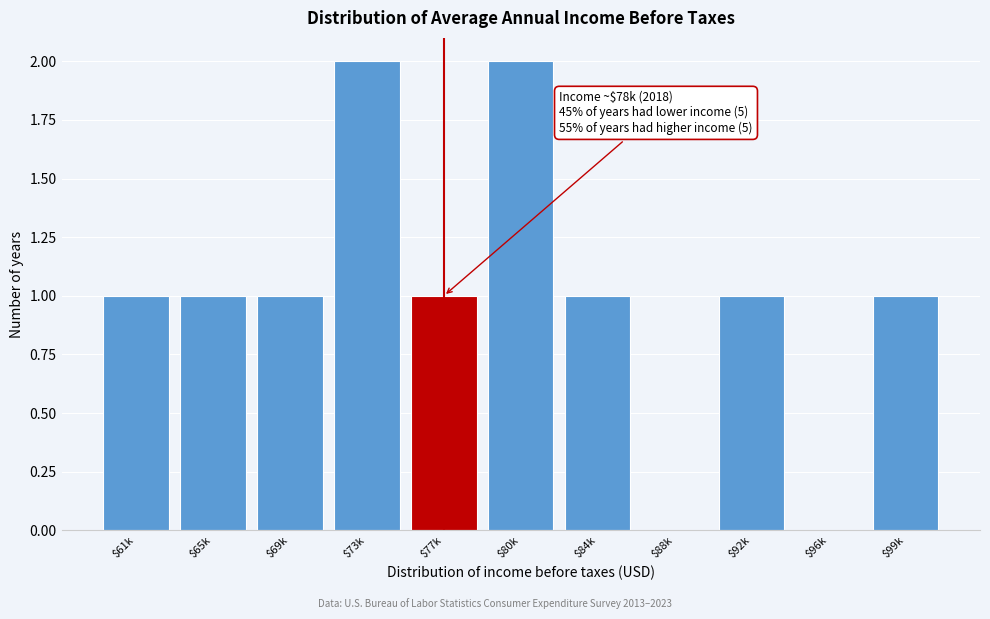

True or false: the data shows 0 at $88k.

True